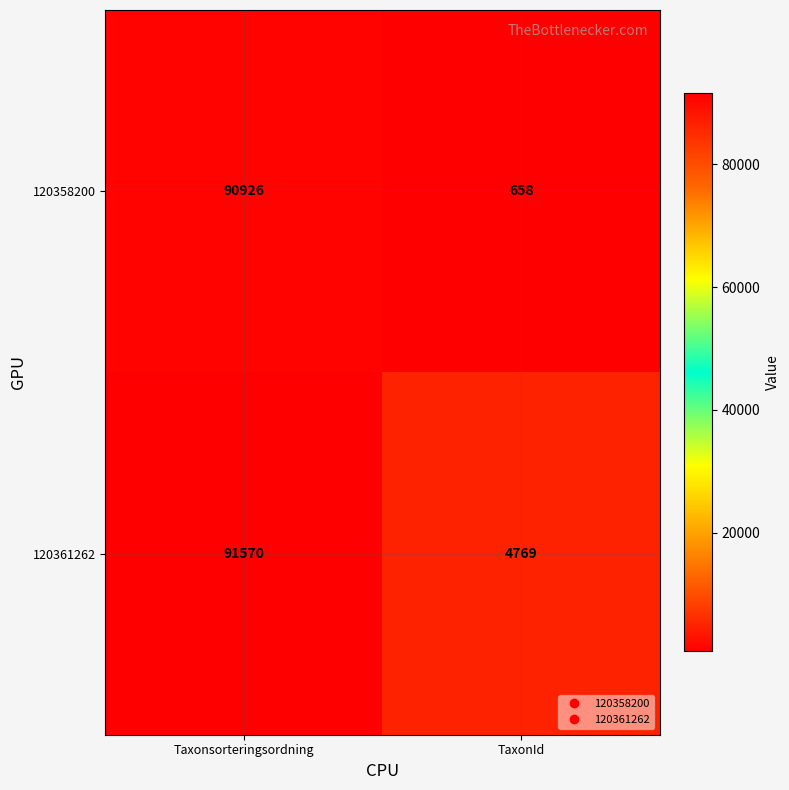

How many series are shown in this chart?

2